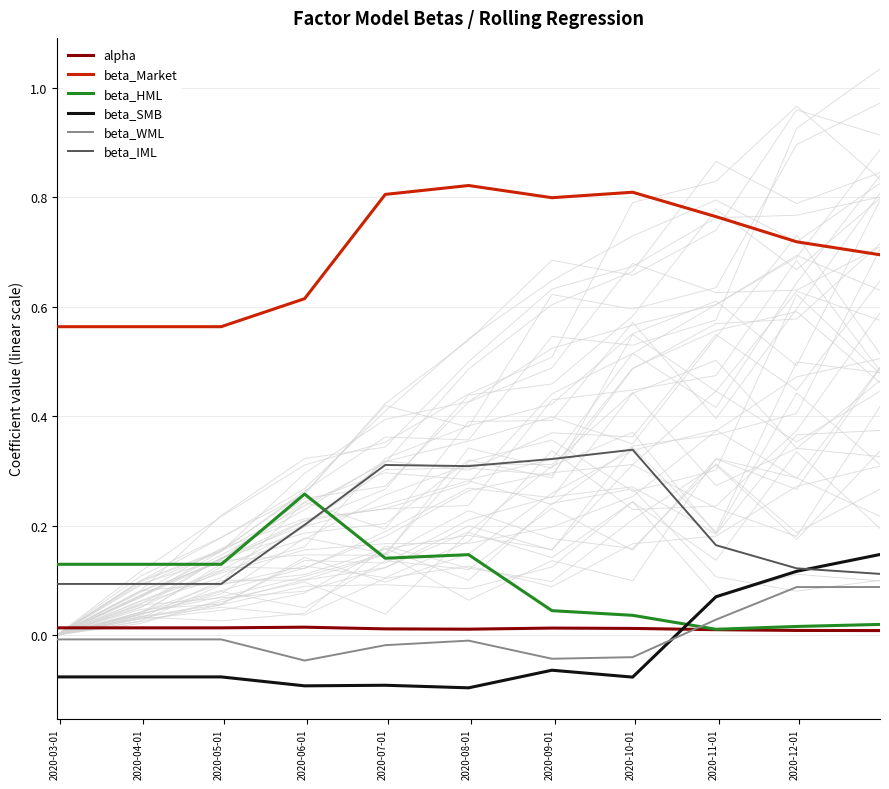

True or false: beta_IML and beta_HML intersect in this chart.

True